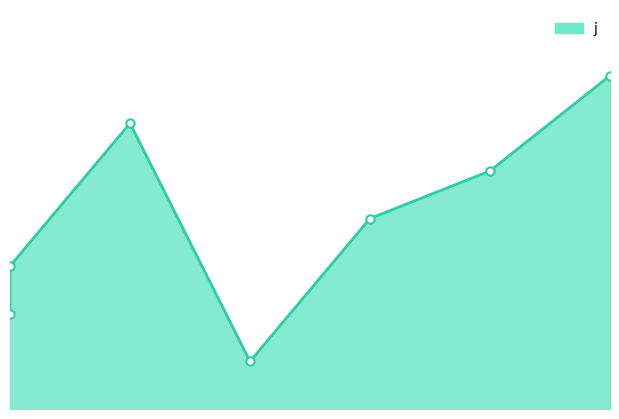

Which label corresponds to the smallest value in the chart?

2